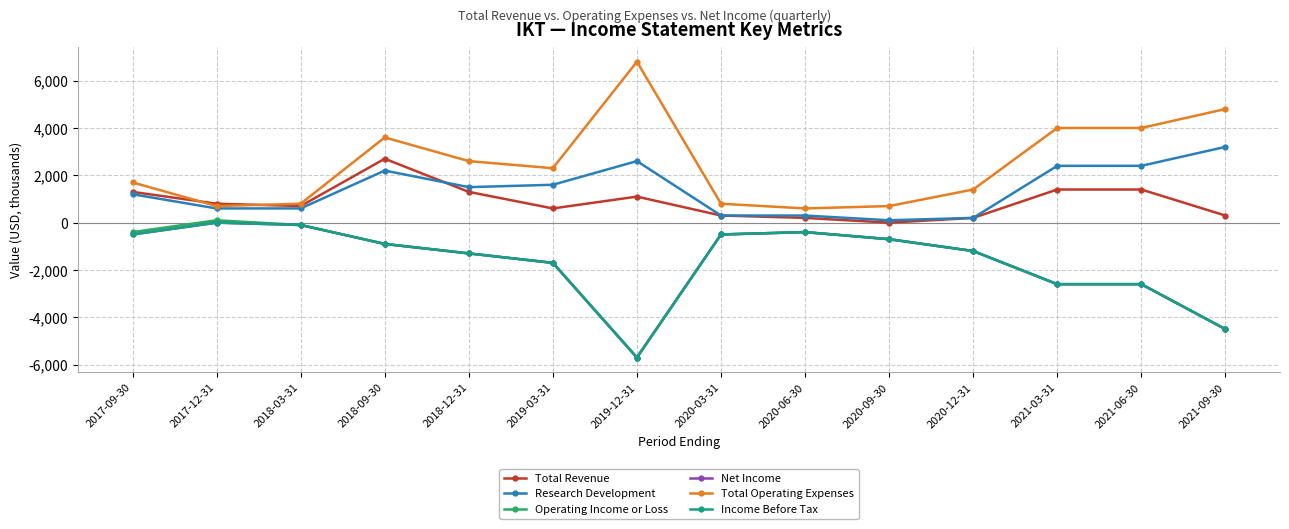

Is this an area chart (filled region under the line)?

No